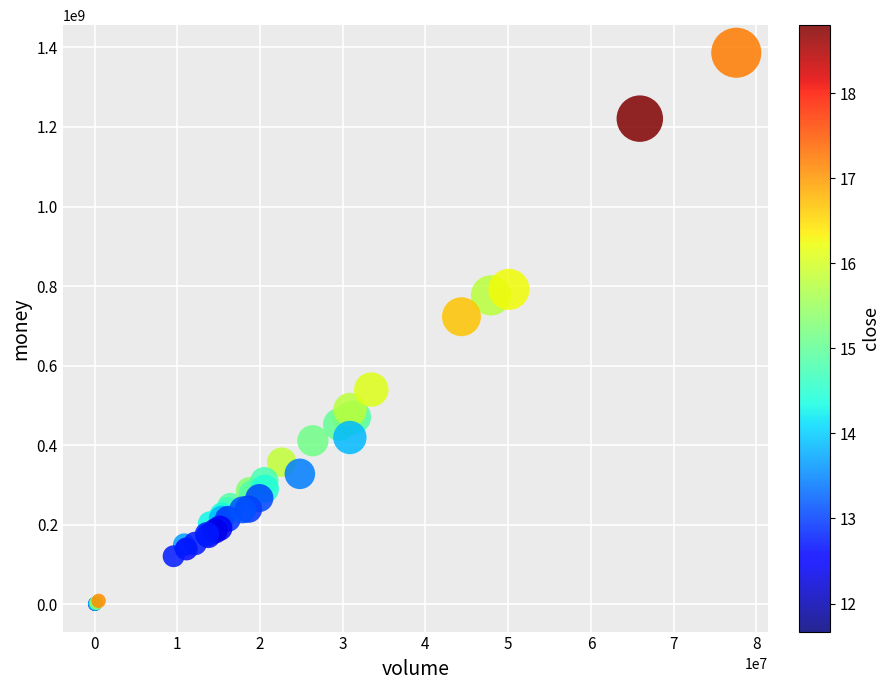

What Y value in the scatter plot is closest to 693578224?

722931552